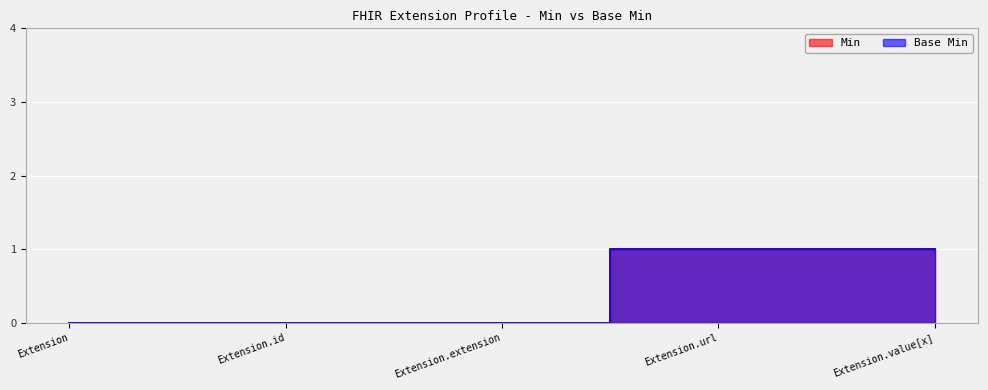

True or false: Base Min has a value of 0 at Extension.

True